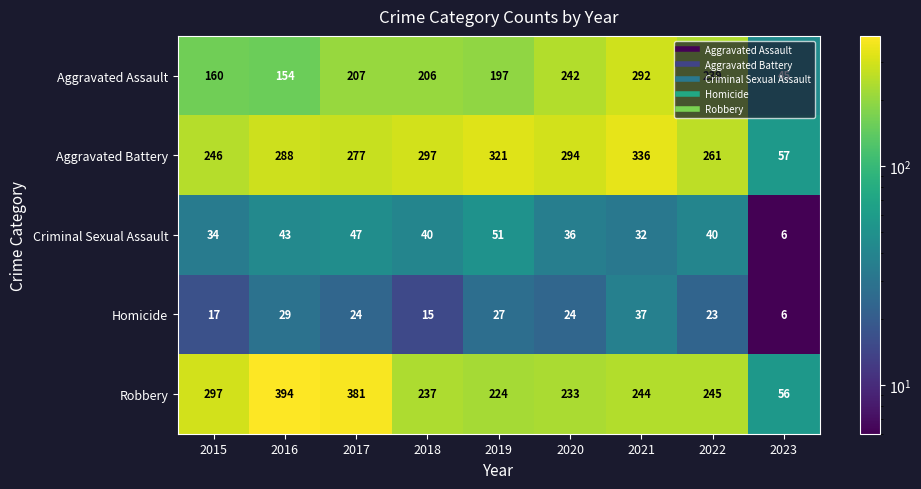

What is the difference between the maximum and minimum values in the Aggravated Assault series?

247